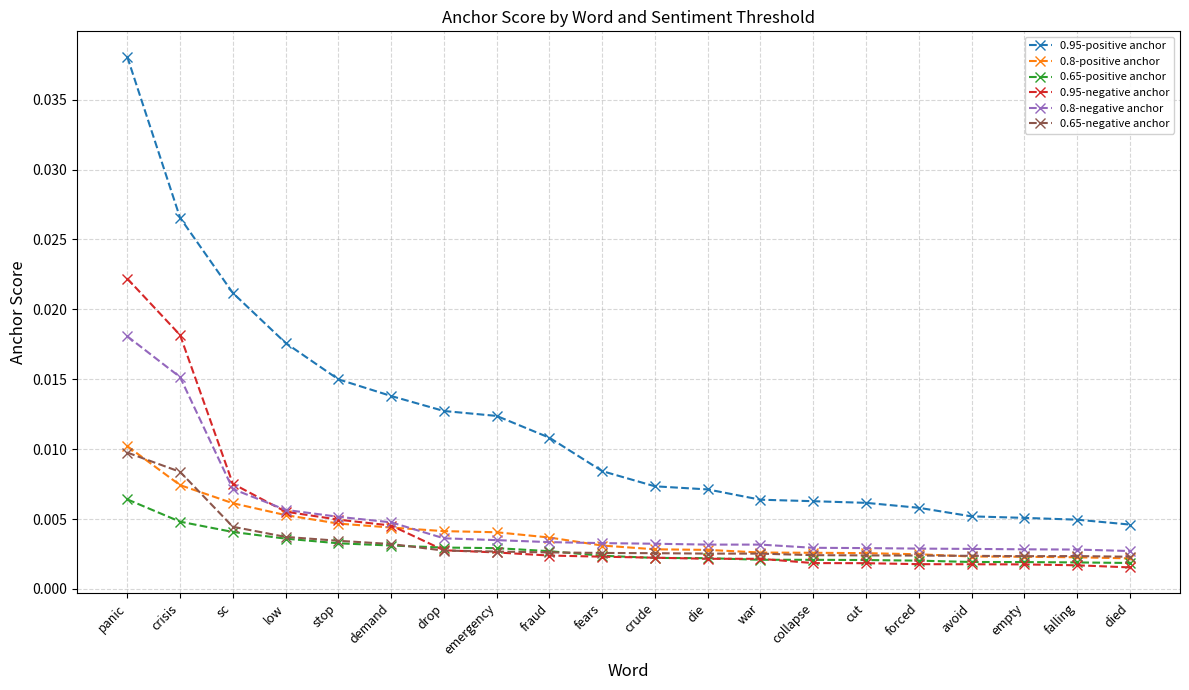

What is the label of the 17th point from the left?

avoid